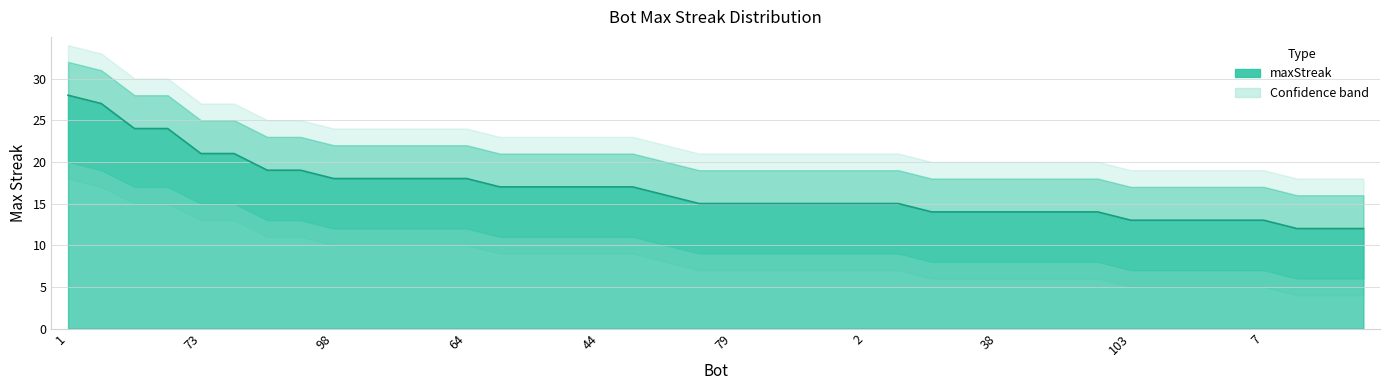

What is the sum of the maxStreak values at 79 and 44?

32